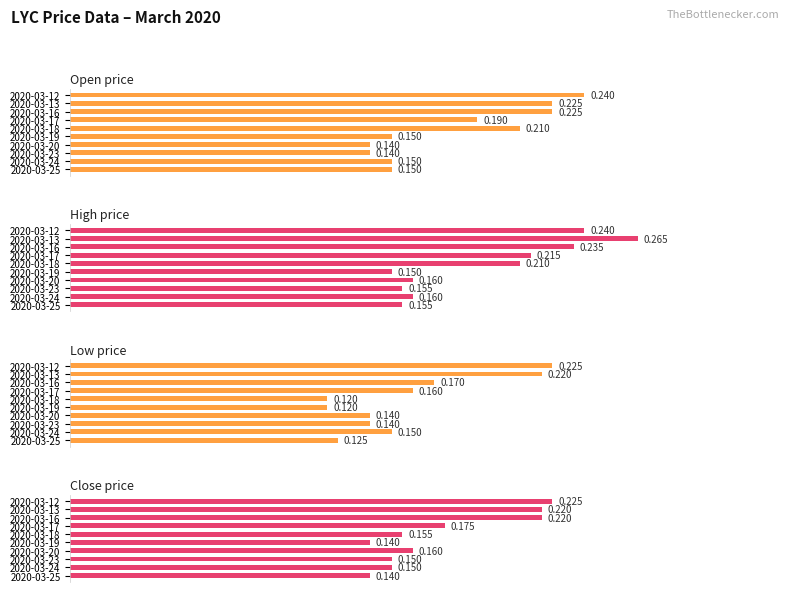

What is the greatest value displayed?

0.3